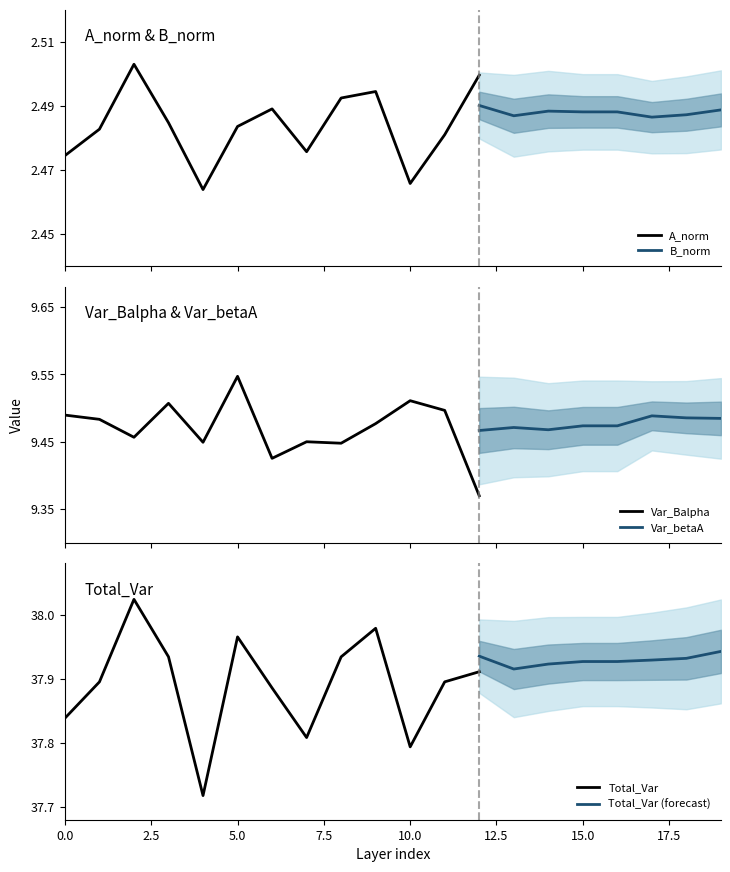

Does the chart have visible grid lines?

No